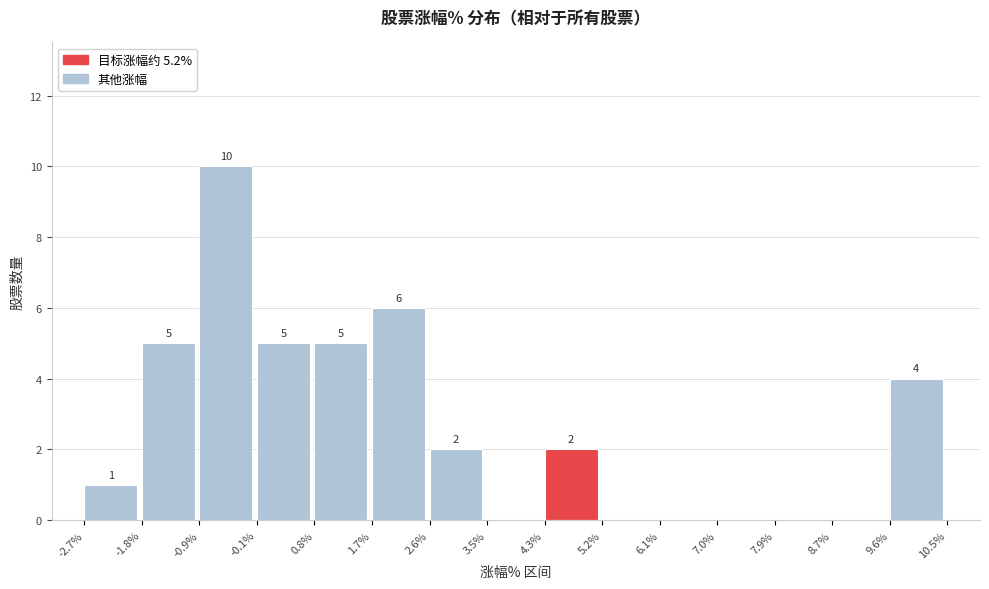

Over which range of the x-axis is the bar tallest?

-0.9% to -0.1%